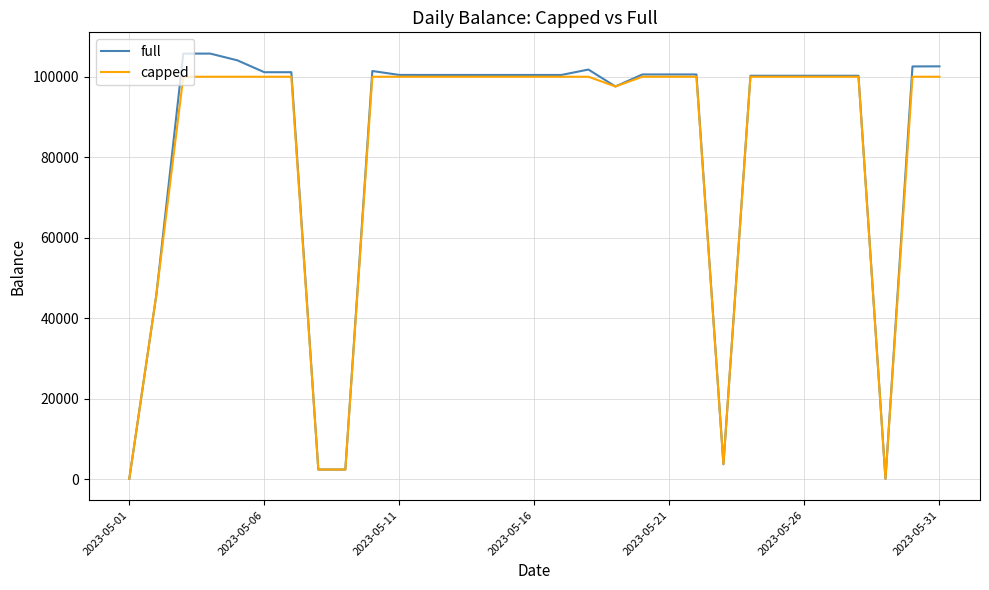

List the series in order of their peak value, highest first.

full, capped